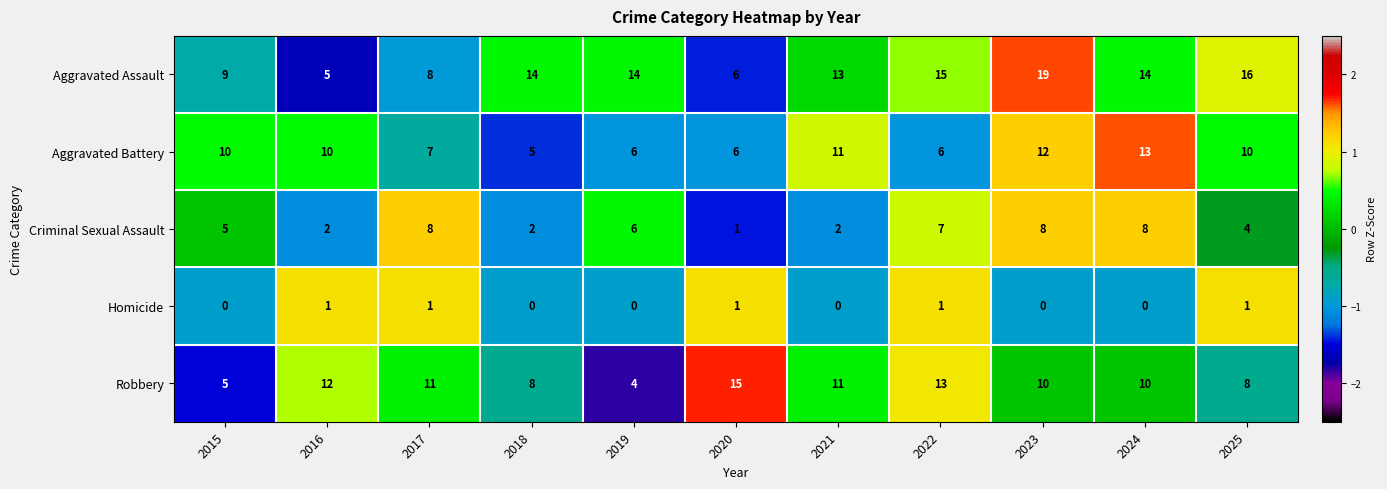

At which category is the sum across all series the highest?

2023